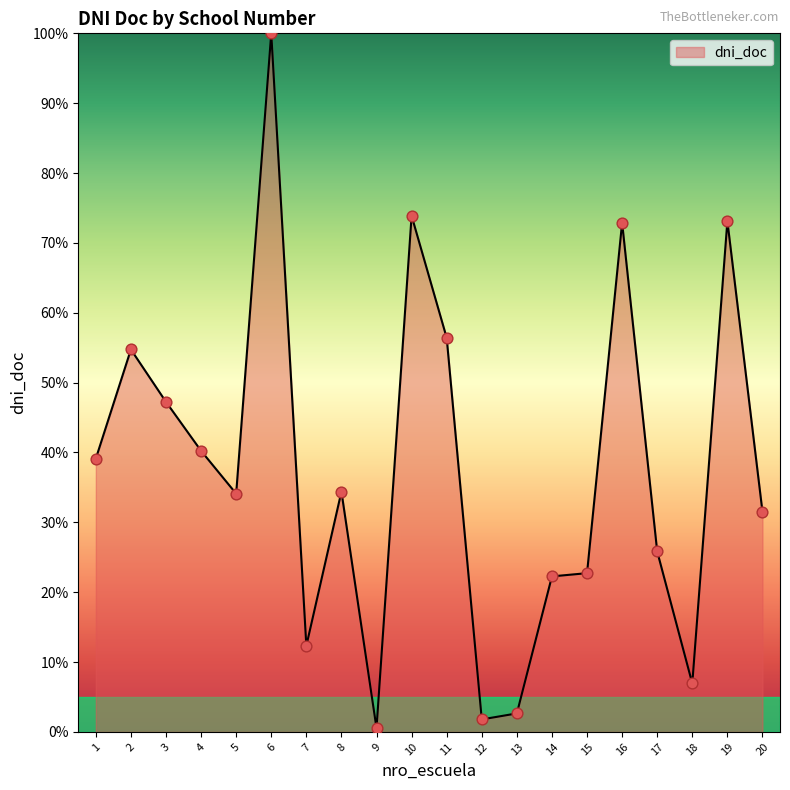

What is the change in value from 3 to 4?

-7.0